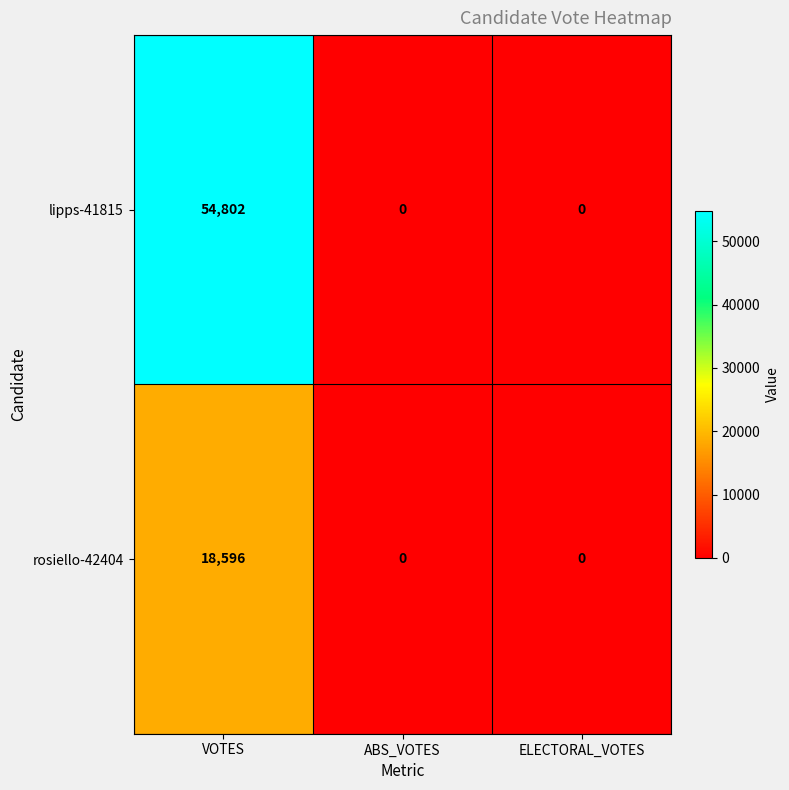

Which series changed the most between VOTES and ABS_VOTES?

lipps-41815